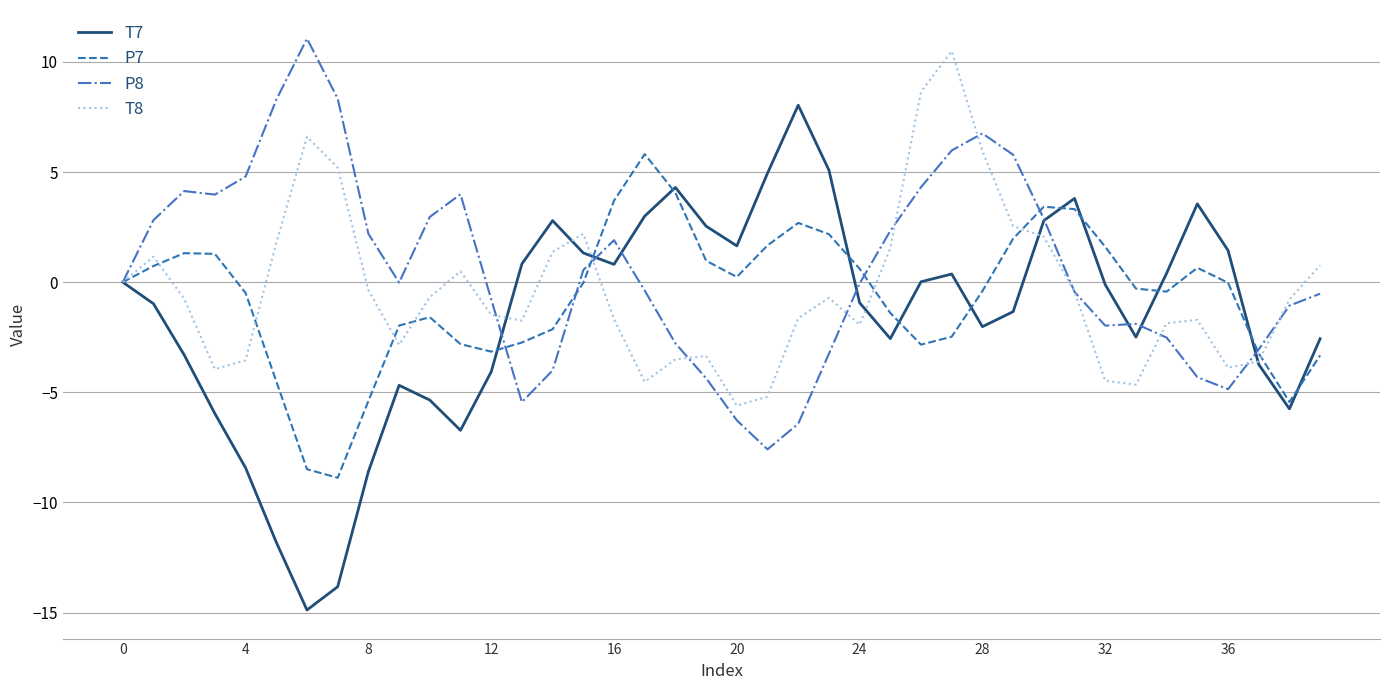

What is the smallest value displayed?

-14.9